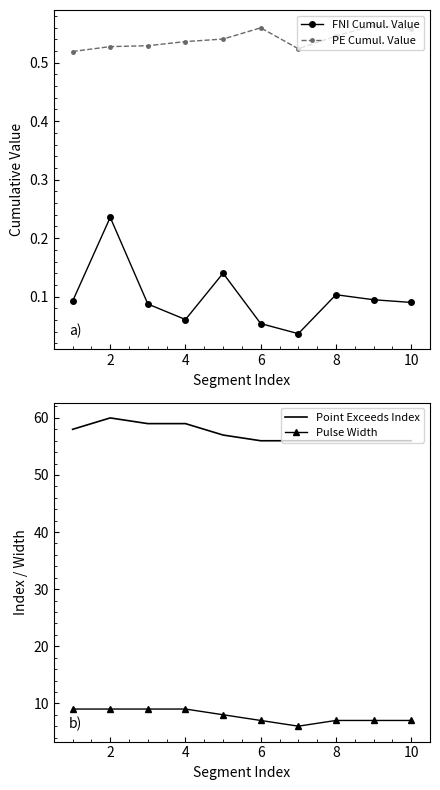

Reading left to right, transcribe all the data shown in this chart.

FNI Cumul. Value: 0.1	0.2	0.1	0.1	0.1	0.1	0.0	0.1	0.1	0.1
PE Cumul. Value: 0.5	0.5	0.5	0.5	0.5	0.6	0.5	0.5	0.6	0.6
Point Exceeds Index: 58.0	60.0	59.0	59.0	57.0	56.0	56.0	56.0	56.0	56.0
Pulse Width: 9.0	9.0	9.0	9.0	8.0	7.0	6.0	7.0	7.0	7.0